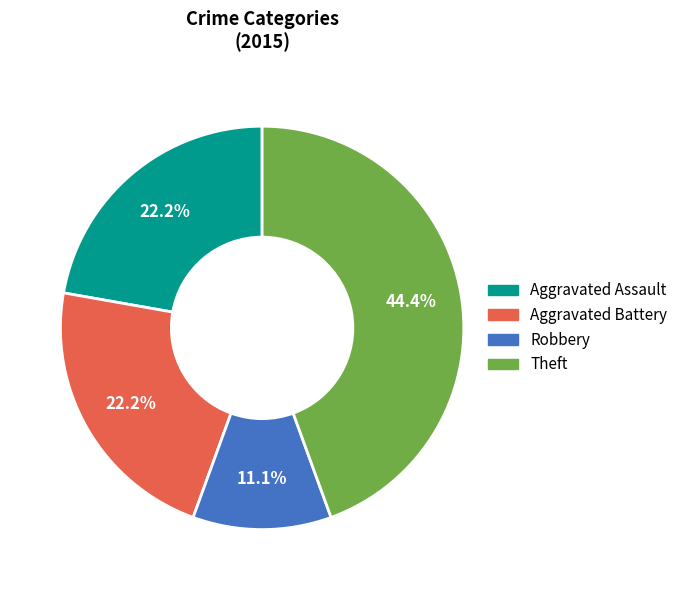

What percentage is the Aggravated Assault slice, to the nearest percent?

22%